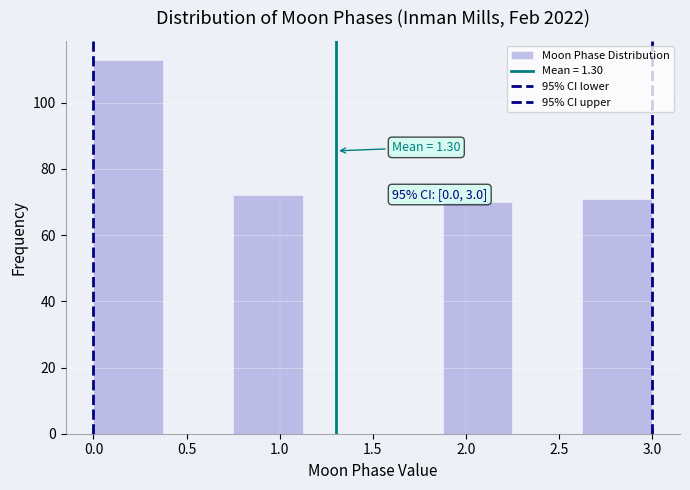

Over which range of the x-axis is the bar tallest?

0.000 to 0.375